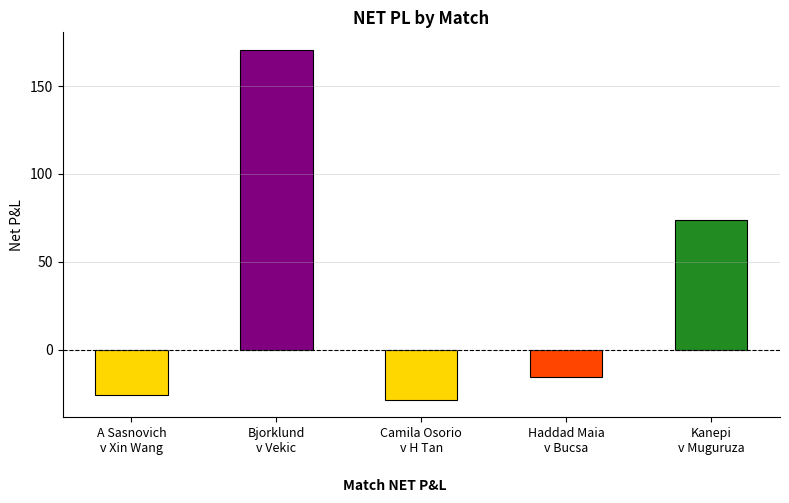

Which label corresponds to the smallest value in the chart?

Camila Osorio
v H Tan